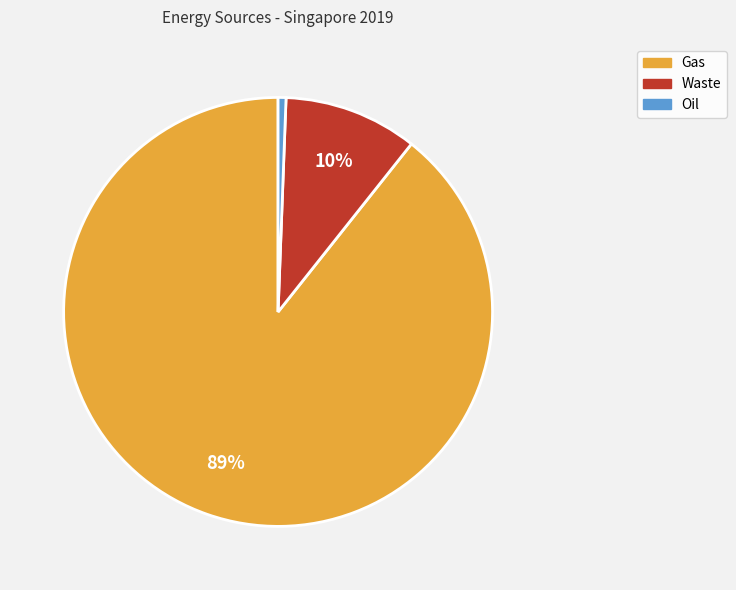

To the nearest percent, what is the average slice percentage?

33%